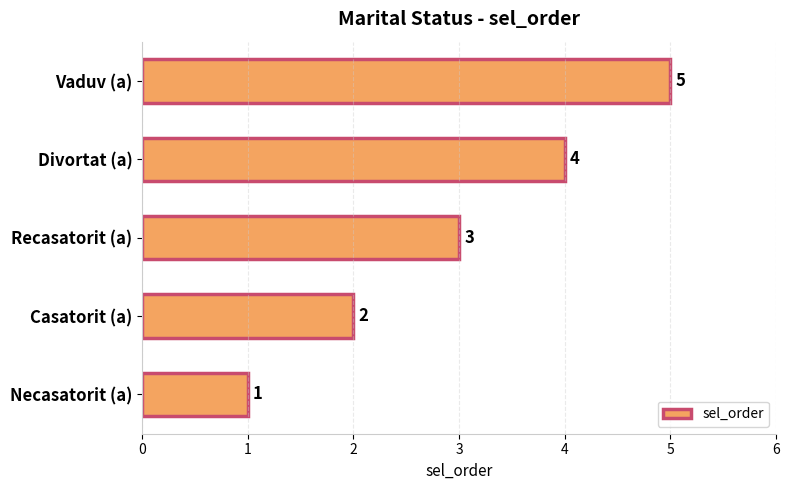

List the labels in order of value, largest first.

Vaduv (a), Divortat (a), Recasatorit (a), Casatorit (a), Necasatorit (a)